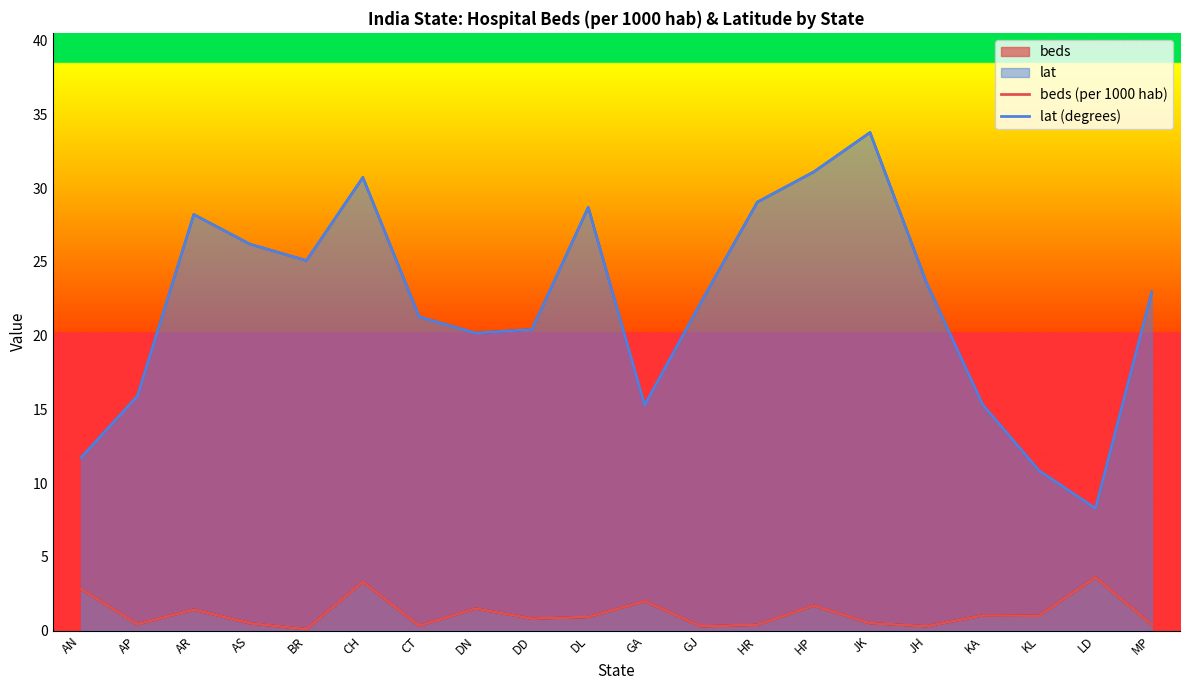

True or false: beds (per 1000 hab) and lat (degrees) cross at least once.

False